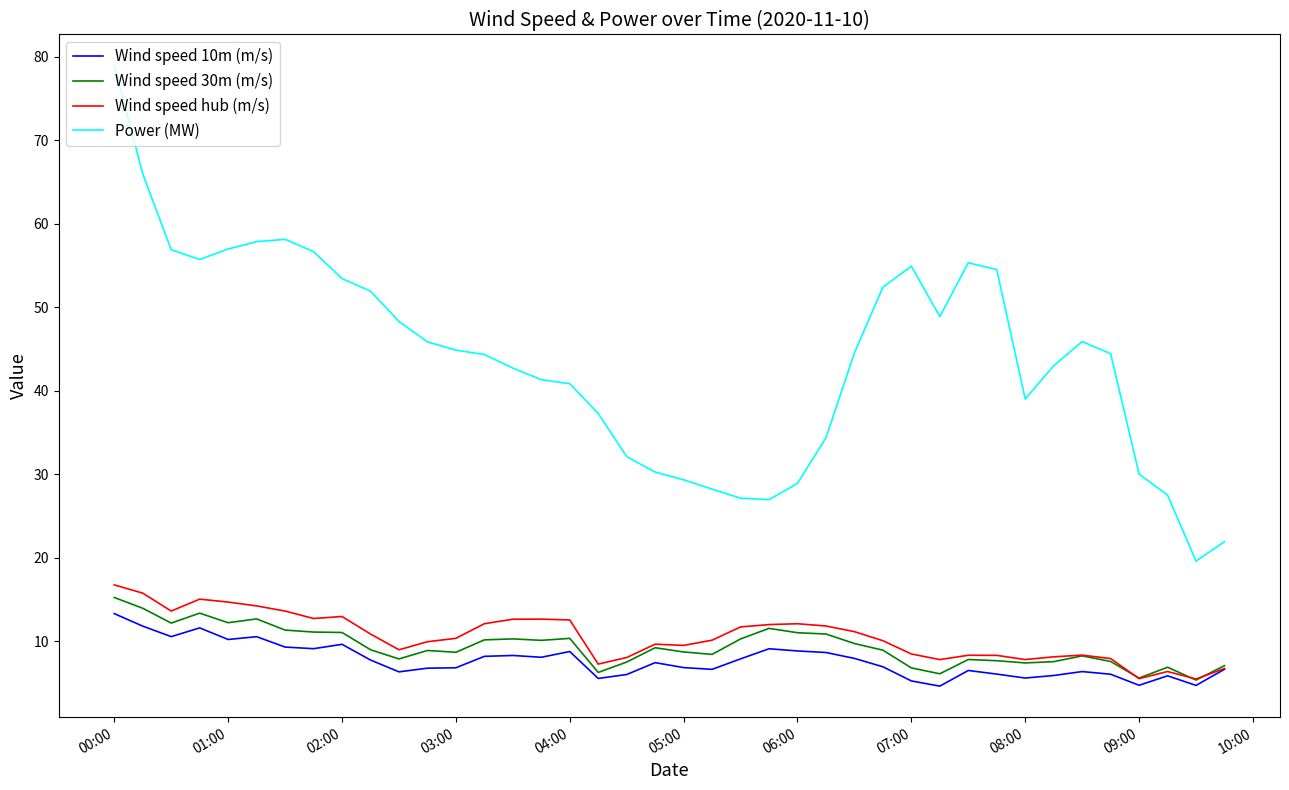

What is the lowest value of the Wind speed 30m (m/s) series?

5.3